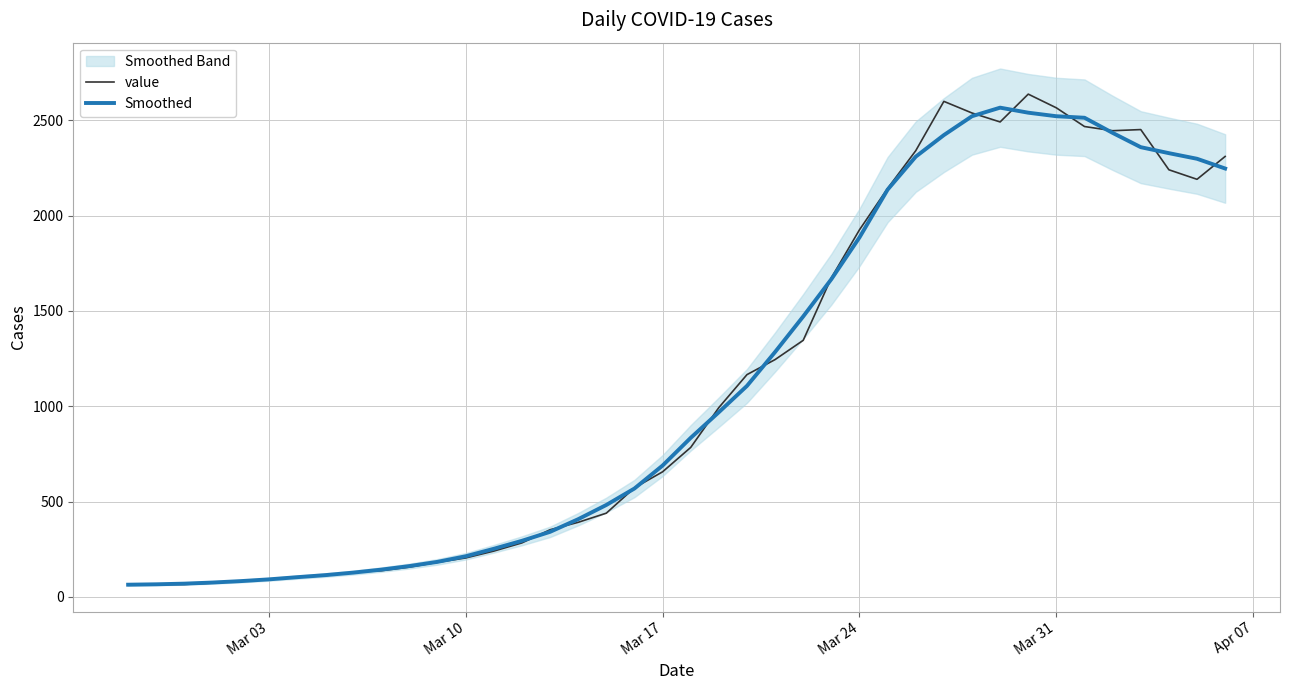

True or false: value has more than 0 points higher than both neighbors.

True